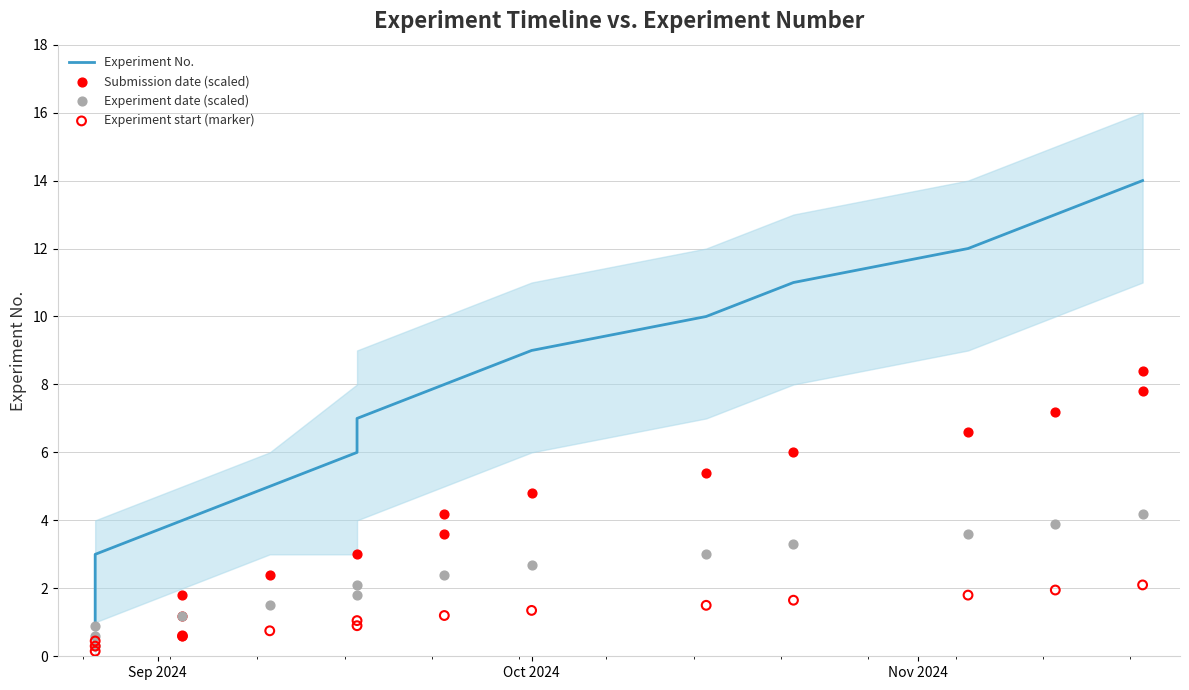

Which series reaches the minimum Y coordinate?

Experiment start (marker)